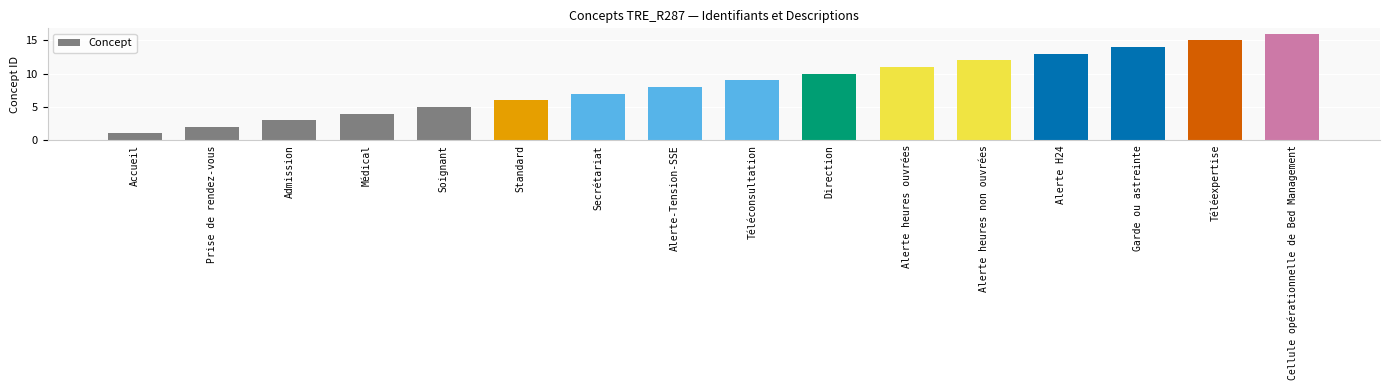

Reading right to left, what are all the values shown in this chart?

Cellule opérationnelle de Bed Management=16	Téléexpertise=15	Garde ou astreinte=14	Alerte H24=13	Alerte heures non ouvrées=12	Alerte heures ouvrées=11	Direction=10	Téléconsultation=9	Alerte-Tension-SSE=8	Secrétariat=7	Standard=6	Soignant=5	Médical=4	Admission=3	Prise de rendez-vous=2	Accueil=1